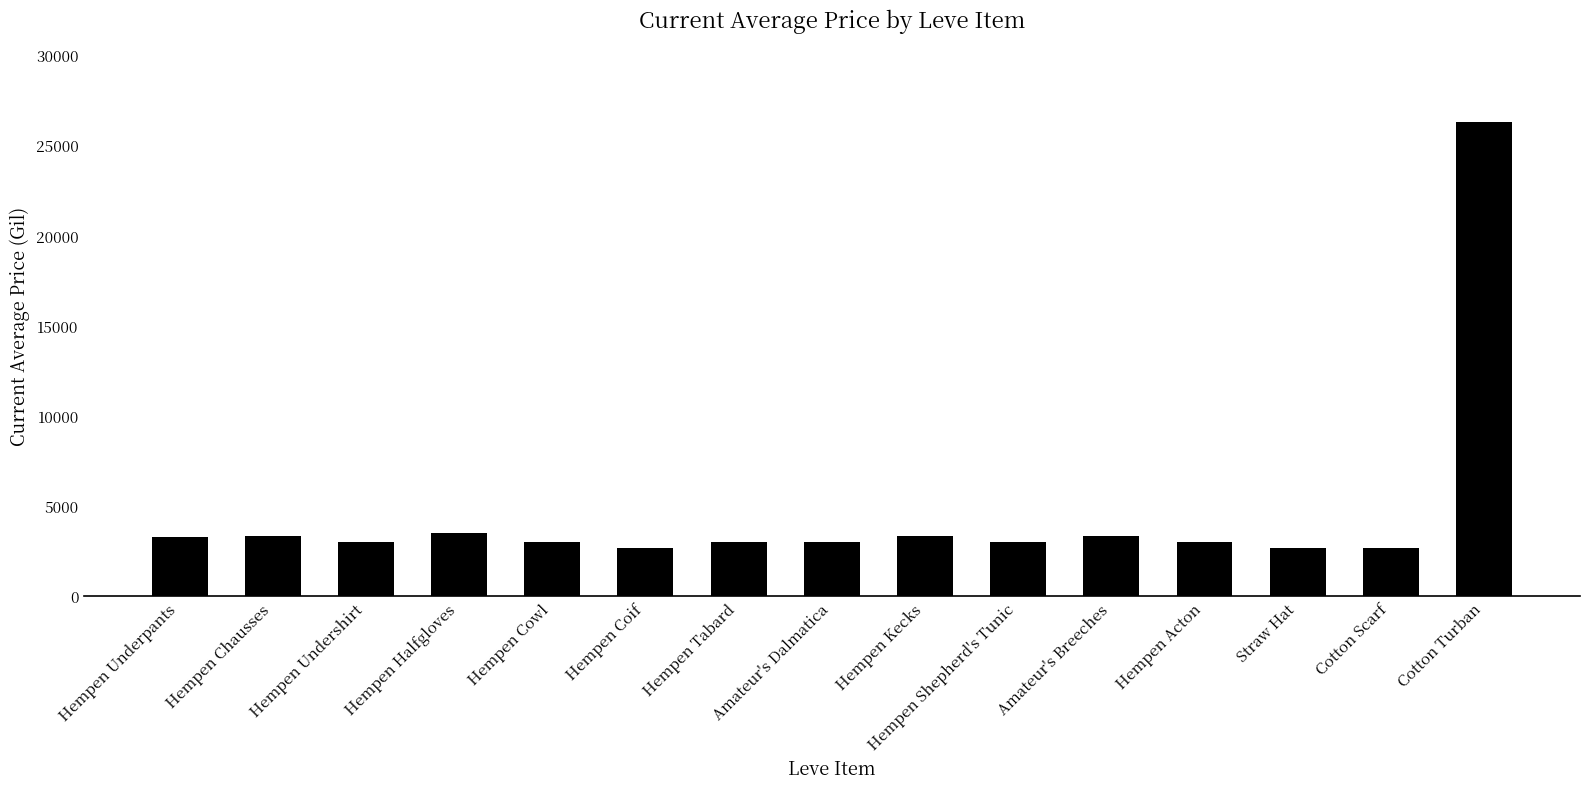

How many categories are shown in the chart?

15